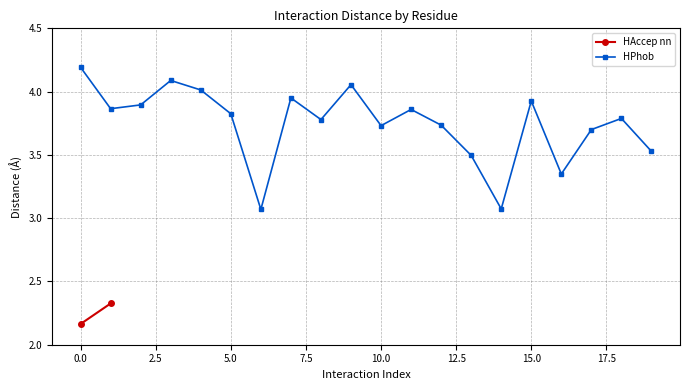

What is the highest value of the HPhob series?

4.2